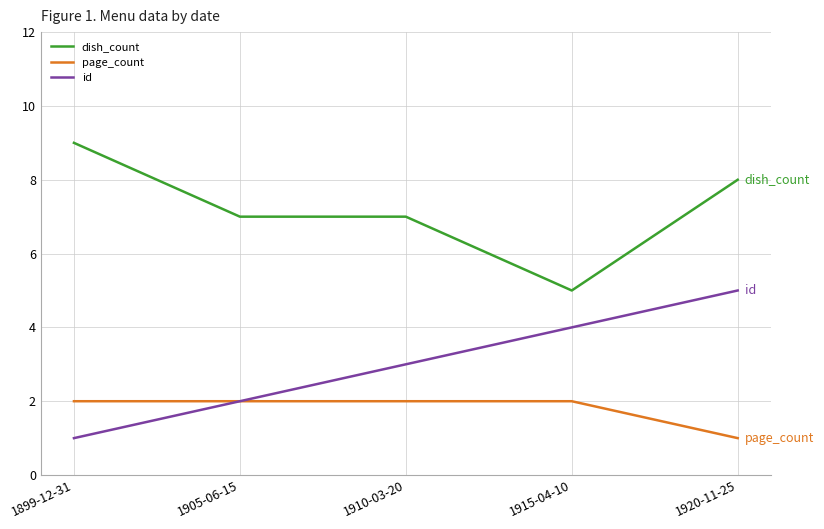

At 1920-11-25, list the series in order from smallest to largest.

page_count, id, dish_count